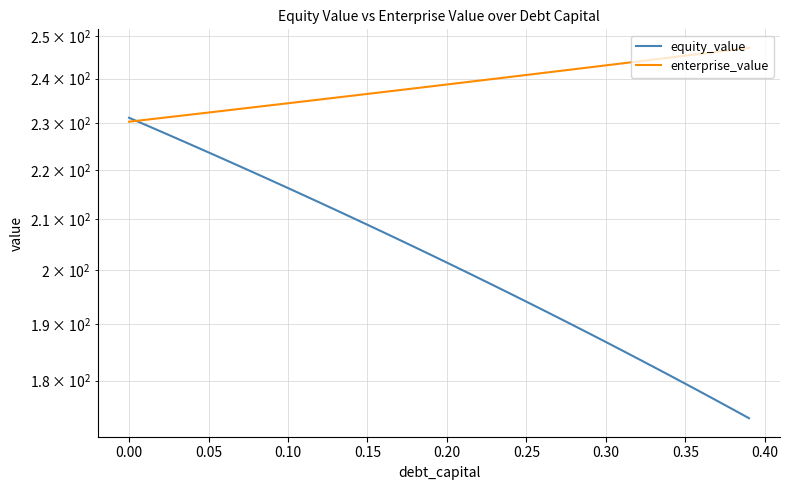

What are all the series names shown in the legend?

equity_value, enterprise_value